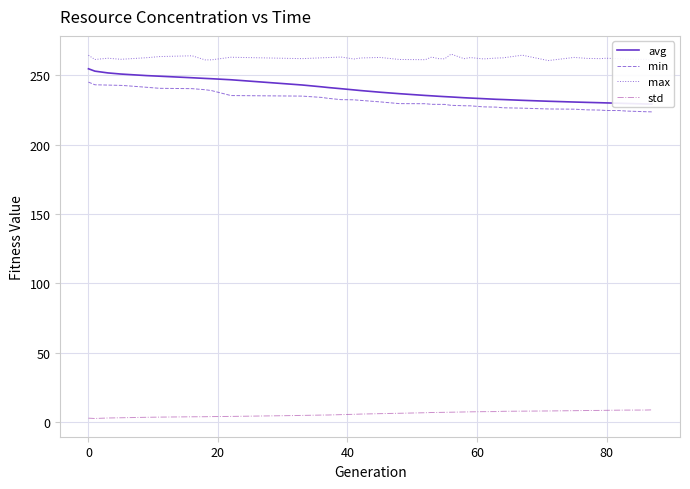

True or false: max and min intersect in this chart.

False